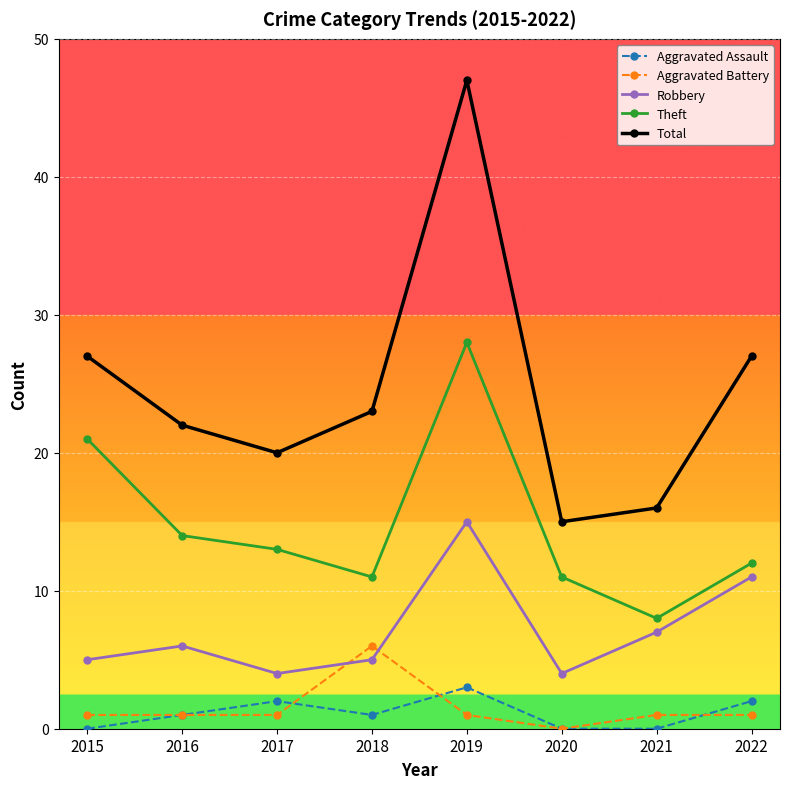

In Aggravated Assault, how many points are higher than both neighbors (excluding endpoints)?

2